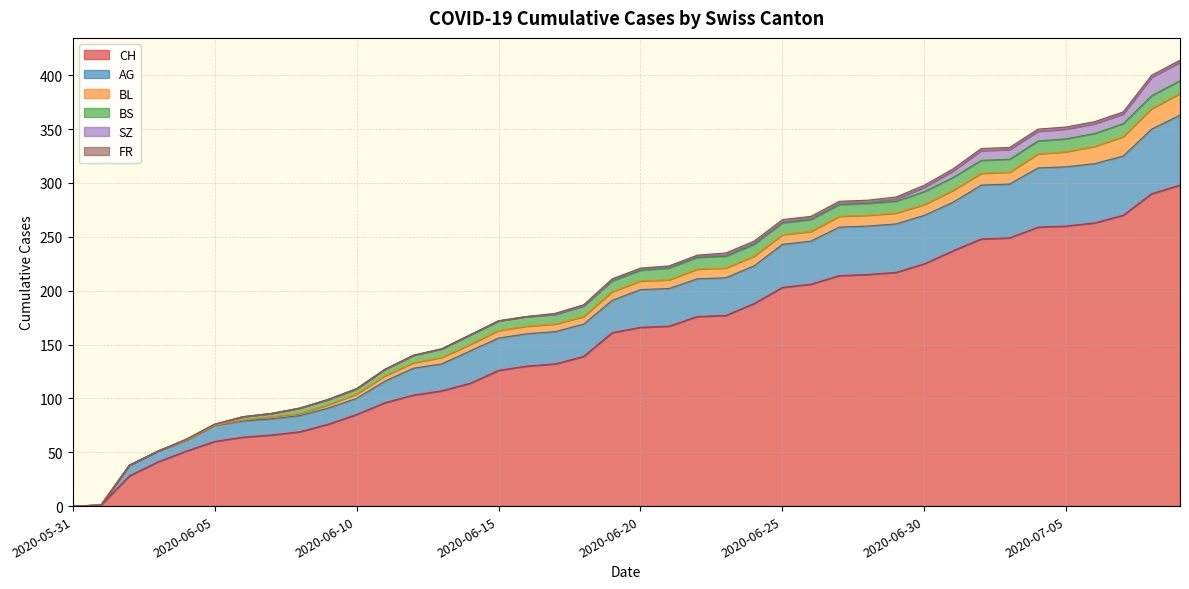

Where is BL nearest to the value 10?

2020-06-27